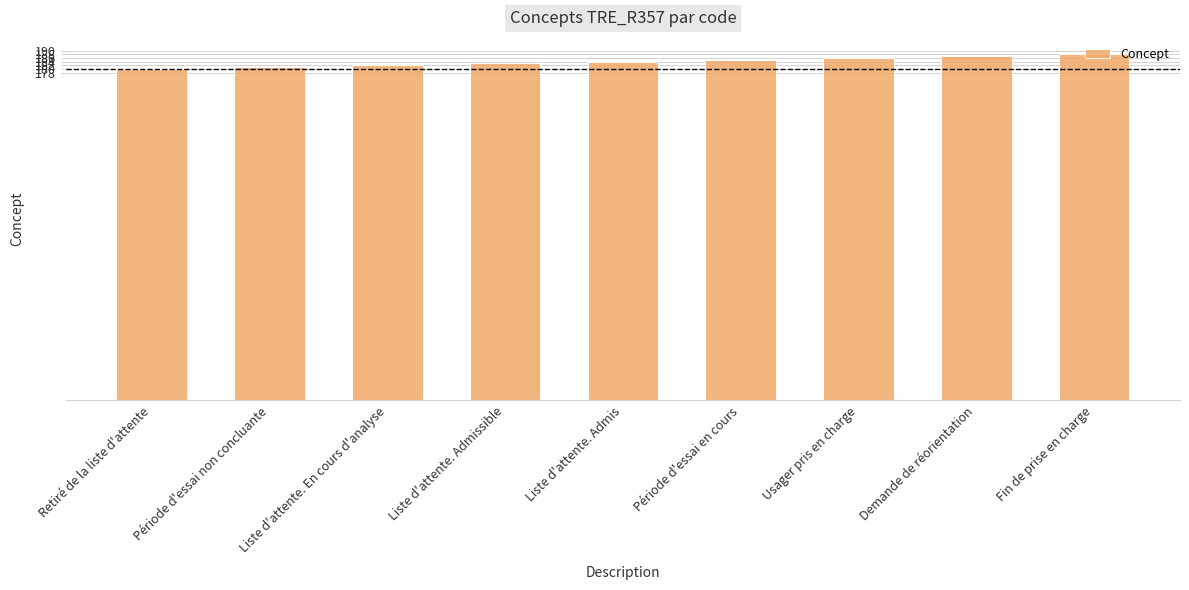

What position from the right is Demande de réorientation?

2